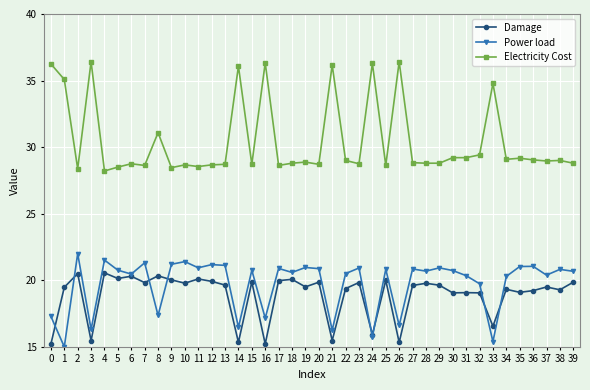

What is the total value across all series at 30?

69.0